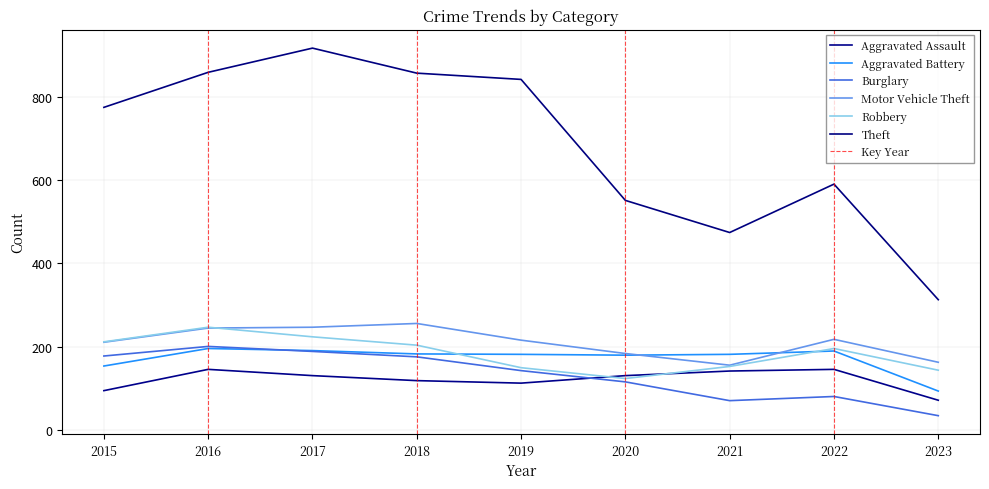

Reading left to right, list all the values displayed in this chart.

Aggravated Assault: 2015=95	2016=146	2017=131	2018=119	2019=113	2020=131	2021=142	2022=146	2023=72
Aggravated Battery: 2015=154	2016=196	2017=191	2018=183	2019=182	2020=180	2021=182	2022=190	2023=94
Burglary: 2015=178	2016=201	2017=189	2018=176	2019=143	2020=116	2021=71	2022=81	2023=35
Motor Vehicle Theft: 2015=211	2016=245	2017=247	2018=256	2019=216	2020=184	2021=156	2022=218	2023=163
Robbery: 2015=212	2016=247	2017=224	2018=204	2019=150	2020=124	2021=153	2022=196	2023=144
Theft: 2015=774	2016=858	2017=916	2018=856	2019=841	2020=551	2021=474	2022=590	2023=313